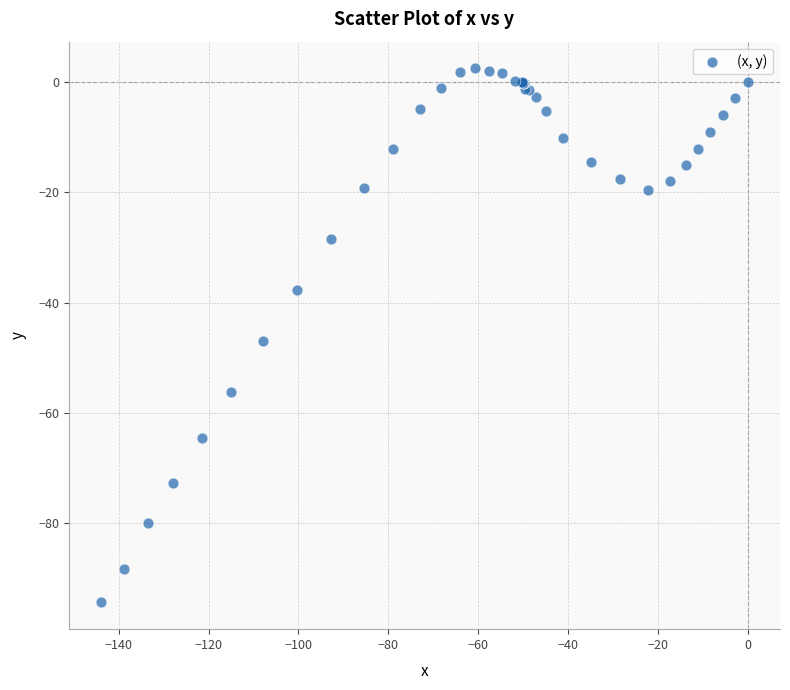

What Y value in the scatter plot is closest to -45?

-46.9